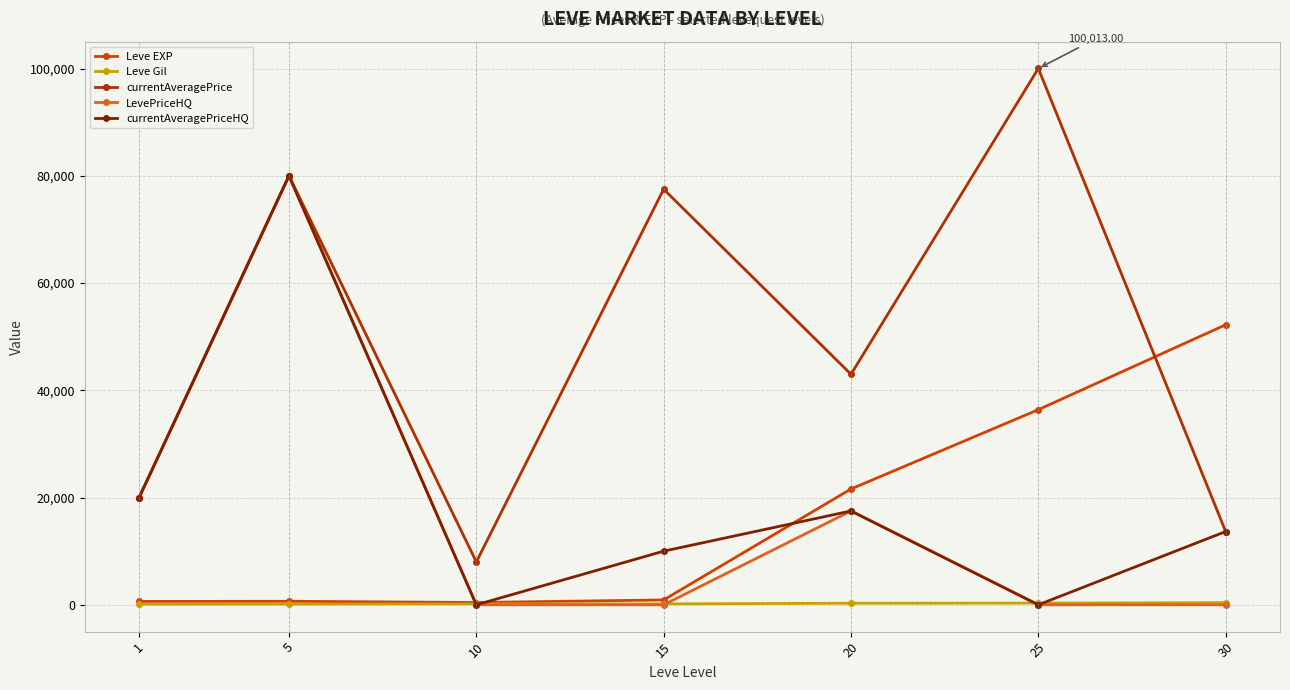

Reading left to right, list all the values displayed in this chart.

Leve EXP: 1=630.0	5=660.0	10=430.0	15=910.0	20=21600.0	25=36390.0	30=52220.0
Leve Gil: 1=112.0	5=140.0	10=172.0	15=174.0	20=295.0	25=317.0	30=410.0
currentAveragePrice: 1=20000.0	5=80000.0	10=8000.0	15=77500.0	20=42987.8	25=100013.0	30=13666.3
LevePriceHQ: 1=20000.0	5=80000.0	10=0.0	15=0.0	20=17500.0	25=0.0	30=0.0
currentAveragePriceHQ: 1=20000.0	5=80000.0	10=0.0	15=10007.0	20=17500.0	25=0.0	30=13666.3